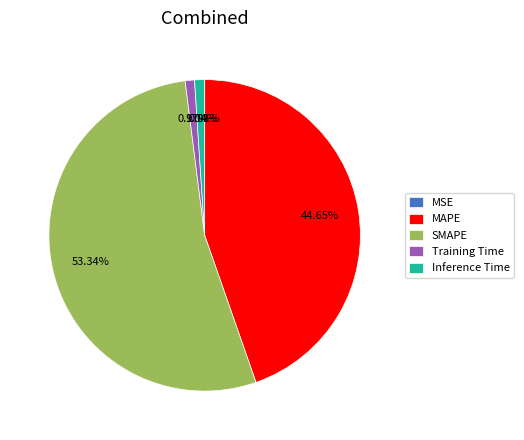

Which slice represents more than half of the pie?

SMAPE